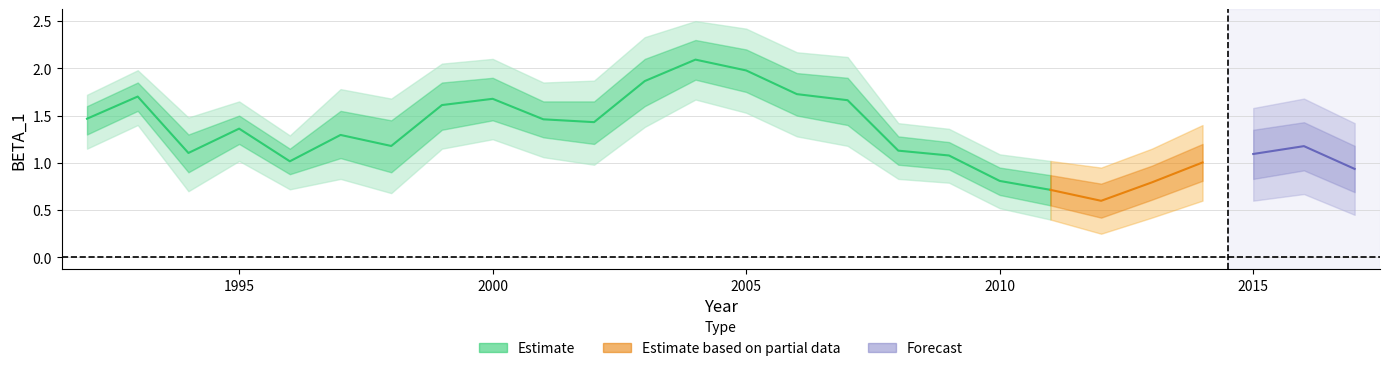

What is the difference between the BETA_1_lower values at 2000 and 1996?

0.6